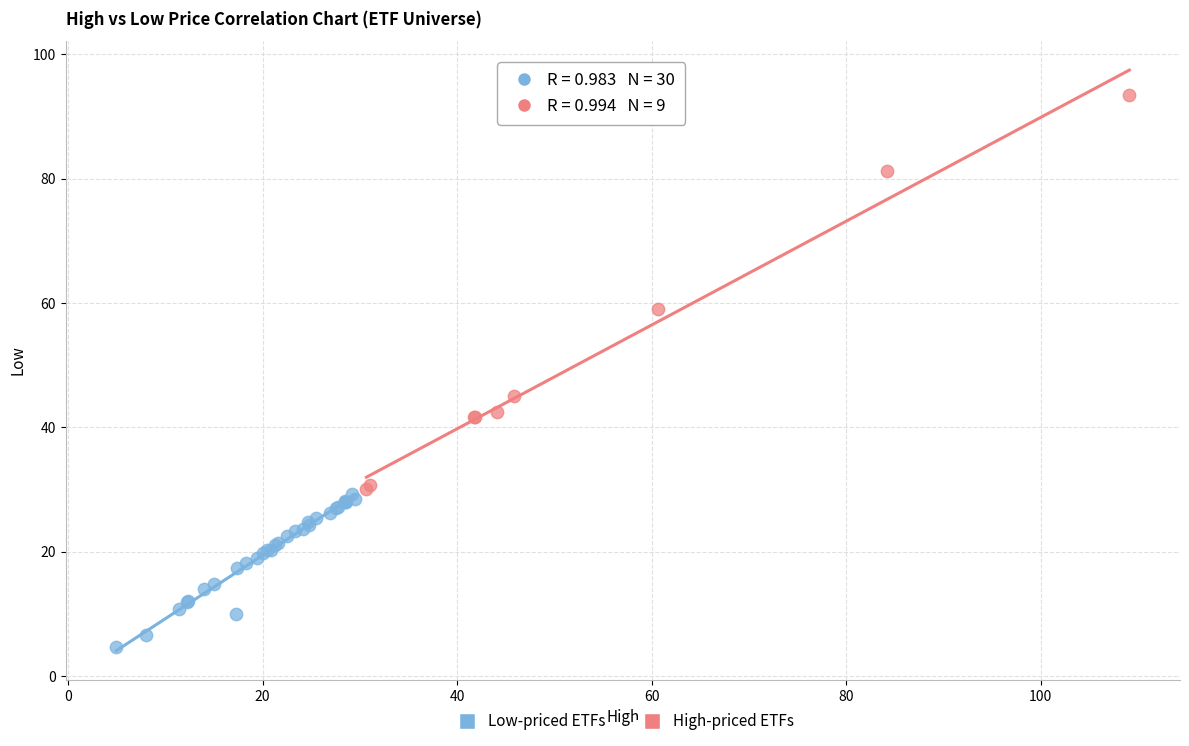

Which series has the widest spread of Y values?

High-priced ETFs